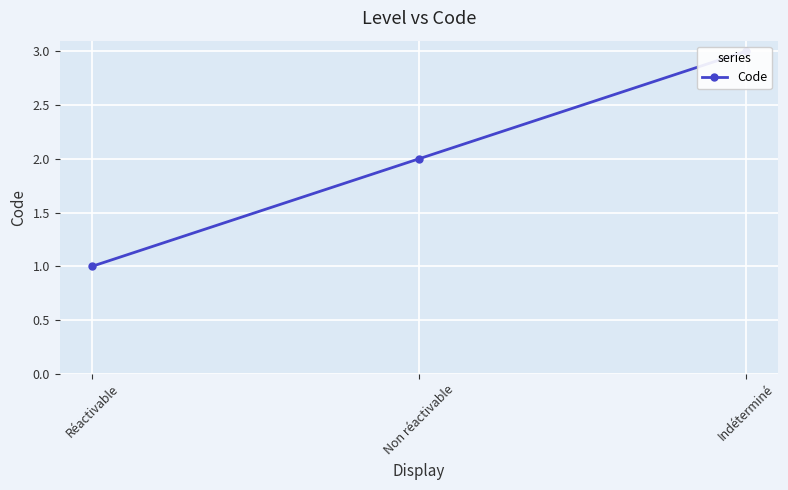

List the labels in order of value, smallest first.

Réactivable, Non réactivable, Indéterminé